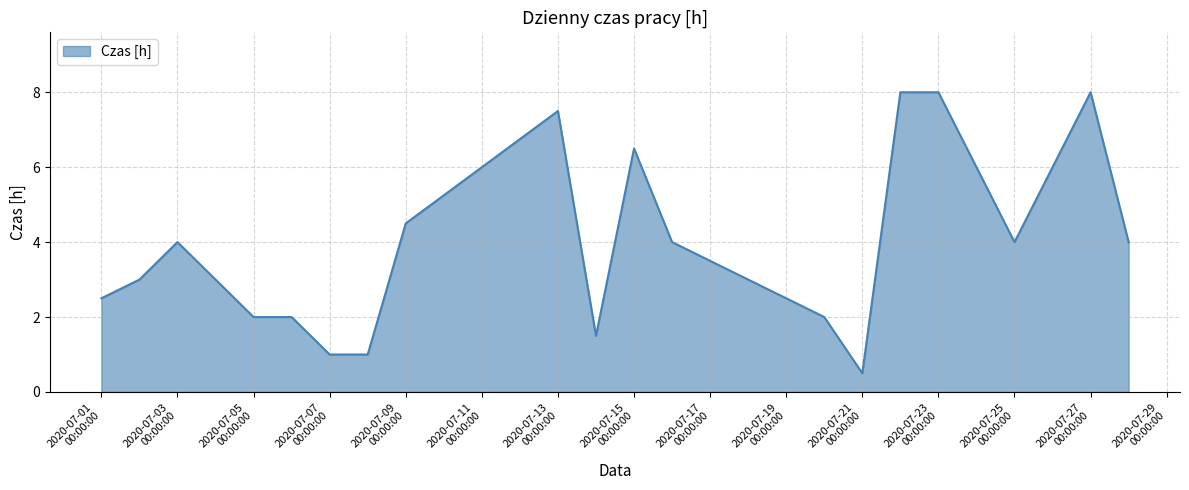

What is the greatest value displayed?

8.0